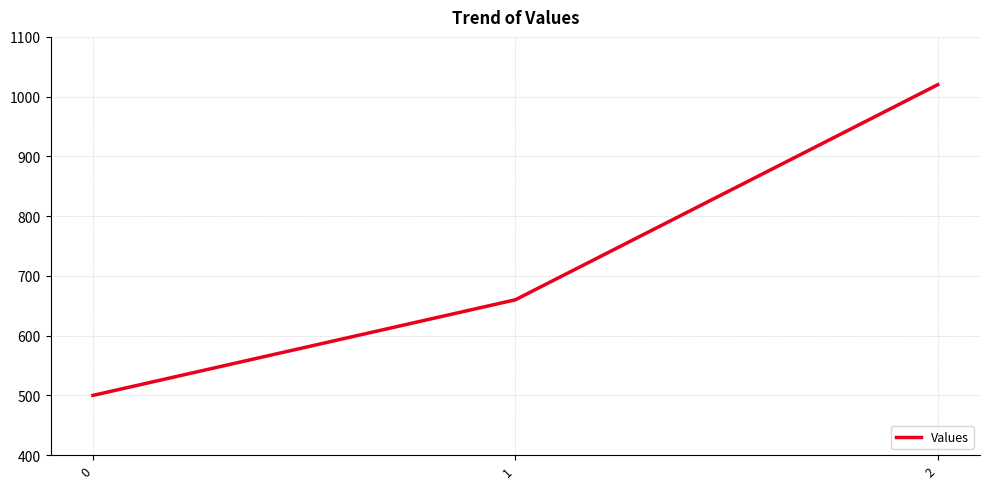

Reading left to right, list all the values displayed in this chart.

500	660	1020